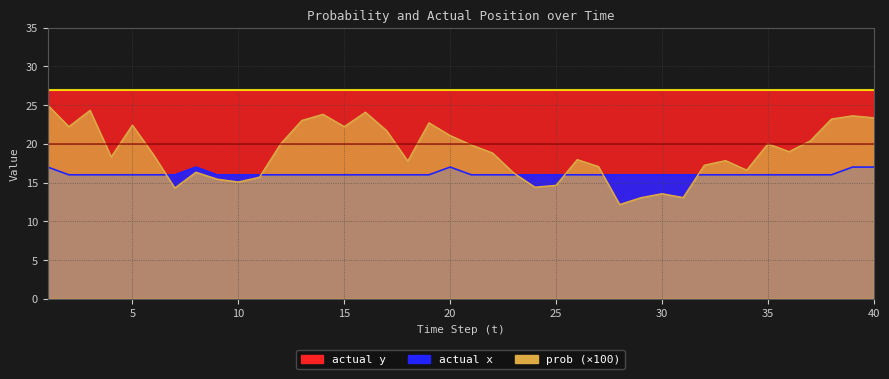

How many interior local peaks does the prob series have?

11